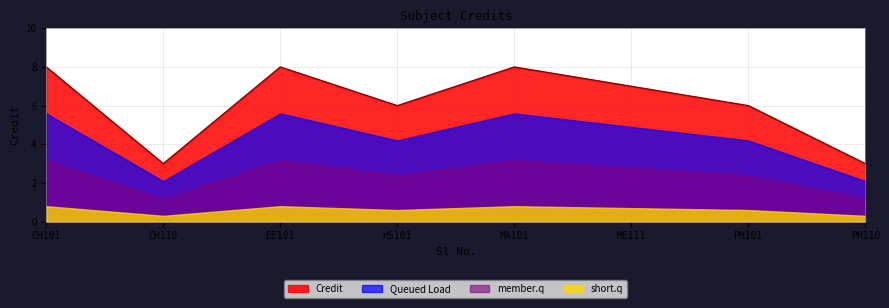

How many lines are shown in the chart?

4